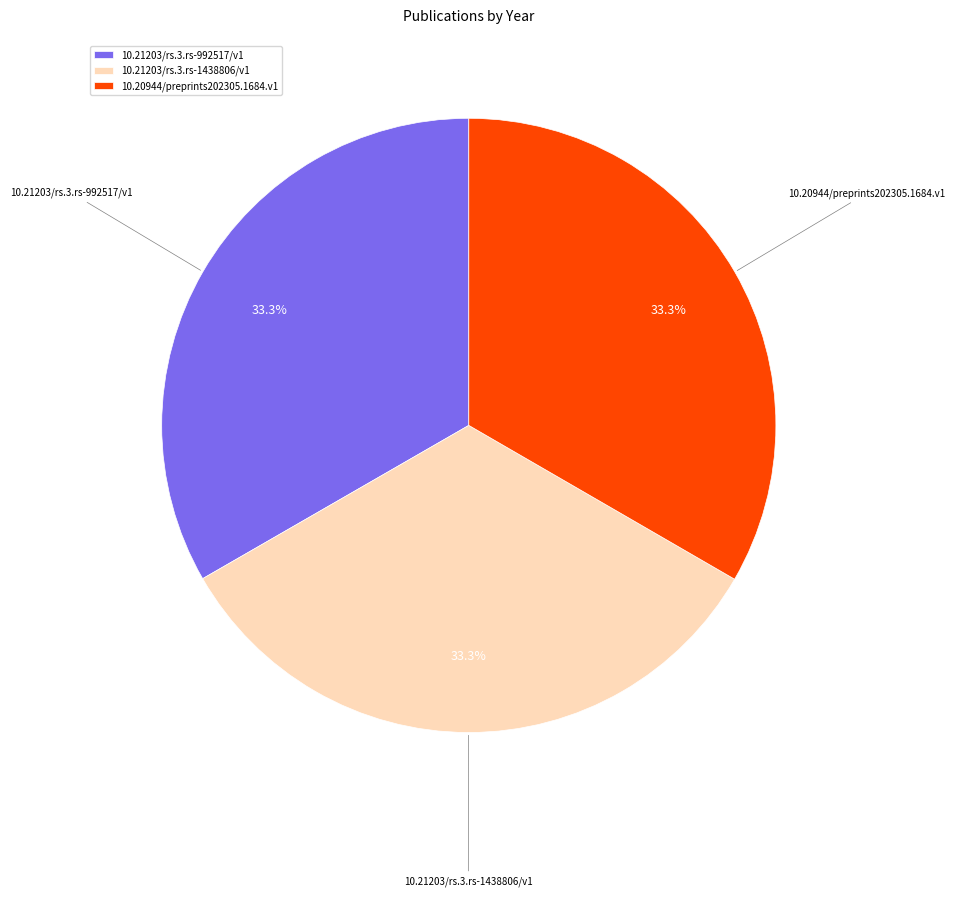

To the nearest percent, what is the average slice percentage?

33%